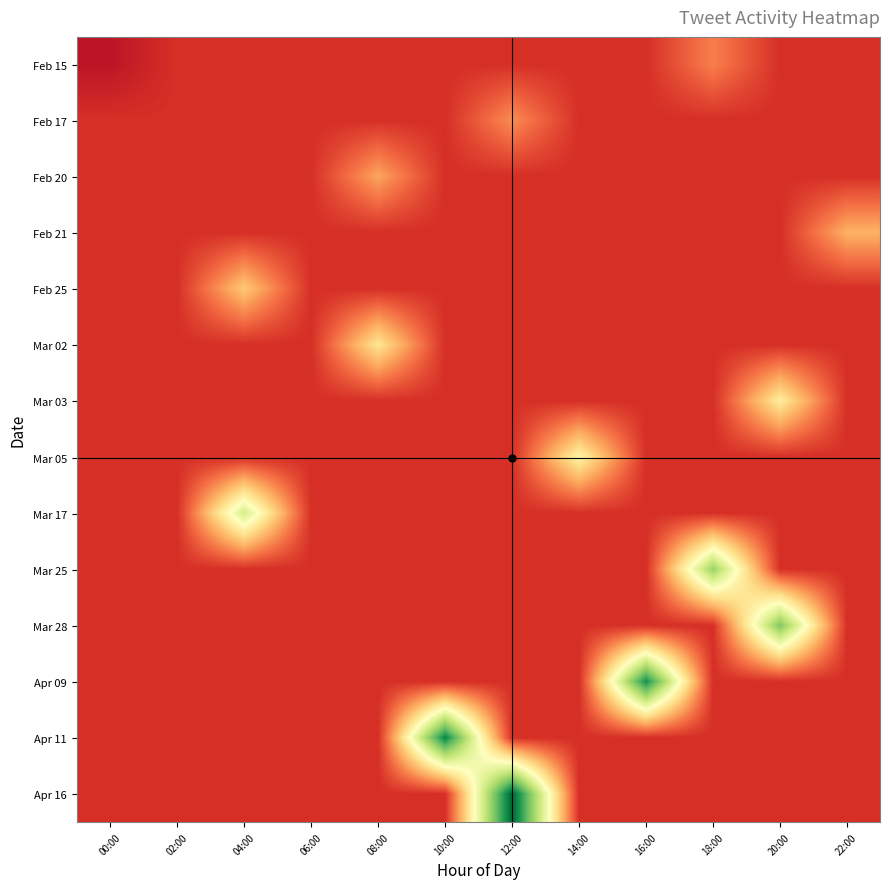

At which category is the sum across all series the highest?

12:00